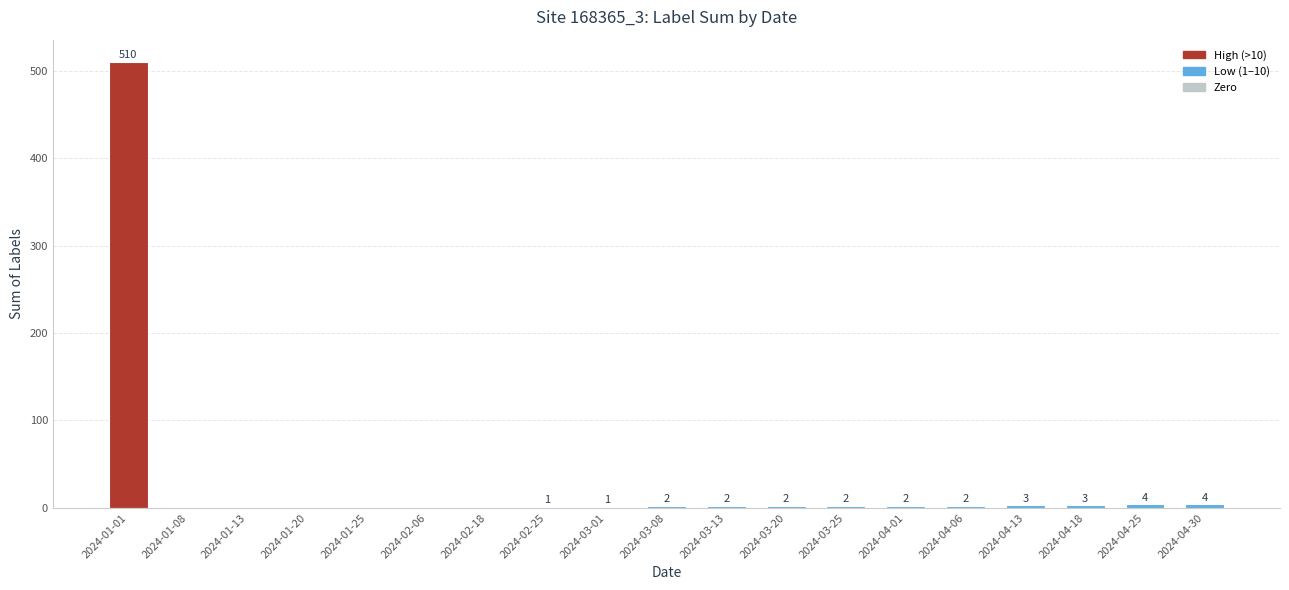

How many positive values are there?

13